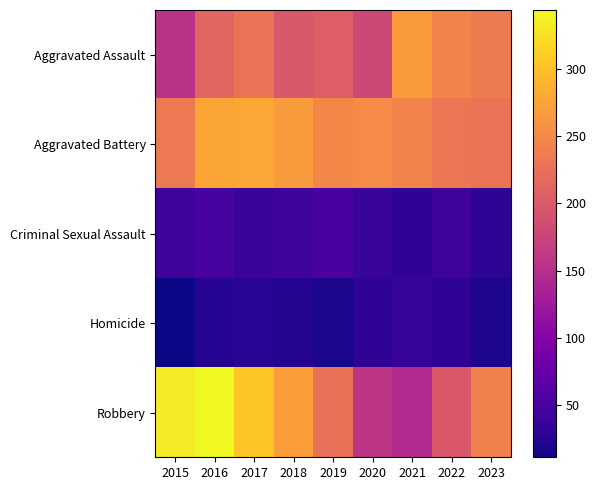

Which category has the highest value across all series?

2016